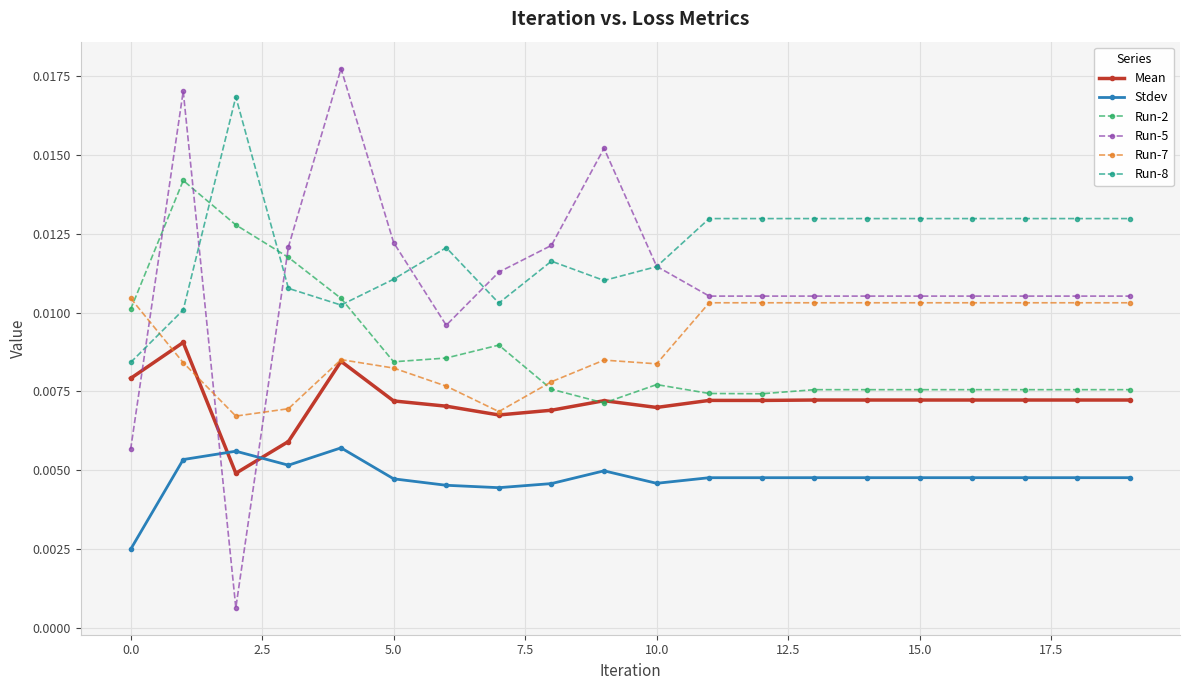

True or false: Mean has more than 2 points higher than both neighbors.

True